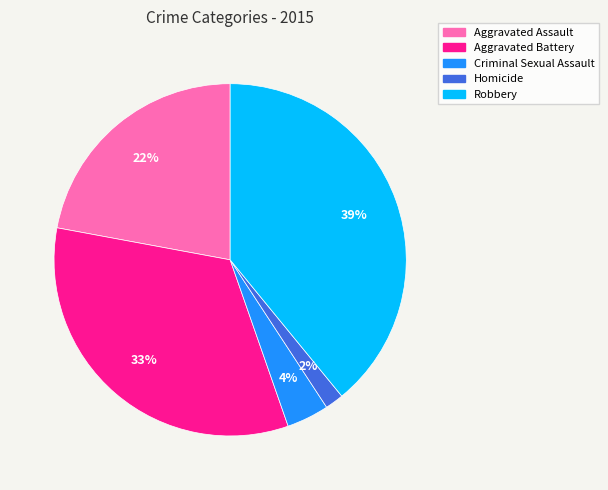

Which has a higher value, Robbery or Aggravated Battery?

Robbery